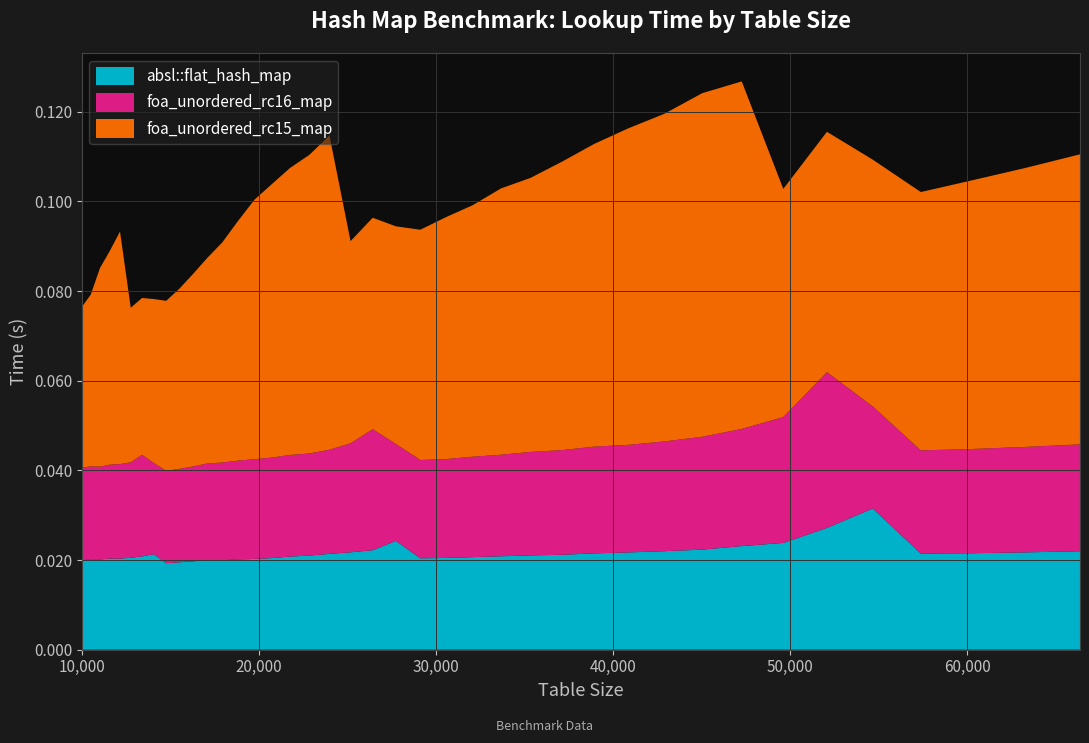

Reading left to right, transcribe all the data shown in this chart.

absl::flat_hash_map: 0.0	0.0	0.0	0.0	0.0	0.0	0.0	0.0	0.0	0.0	0.0	0.0	0.0	0.0	0.0	0.0	0.0	0.0	0.0	0.0	0.0	0.0	0.0	0.0	0.0	0.0	0.0	0.0	0.0	0.0	0.0	0.0	0.0	0.0	0.0	0.0	0.0	0.0	0.0	0.0
foa_unordered_rc16_map: 0.0	0.0	0.0	0.0	0.0	0.0	0.0	0.0	0.0	0.0	0.0	0.0	0.0	0.0	0.0	0.0	0.0	0.0	0.0	0.0	0.0	0.0	0.0	0.0	0.0	0.0	0.0	0.0	0.0	0.0	0.0	0.0	0.0	0.0	0.0	0.0	0.0	0.0	0.0	0.0
foa_unordered_rc15_map: 0.0	0.0	0.0	0.0	0.1	0.0	0.0	0.0	0.0	0.0	0.0	0.0	0.0	0.1	0.1	0.1	0.1	0.1	0.1	0.0	0.0	0.0	0.1	0.1	0.1	0.1	0.1	0.1	0.1	0.1	0.1	0.1	0.1	0.1	0.1	0.1	0.1	0.1	0.1	0.1